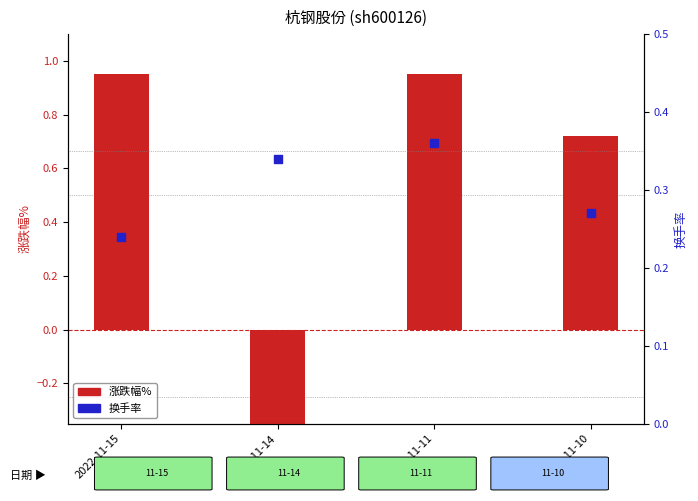

Which series has the widest spread of Y values?

涨跌幅%